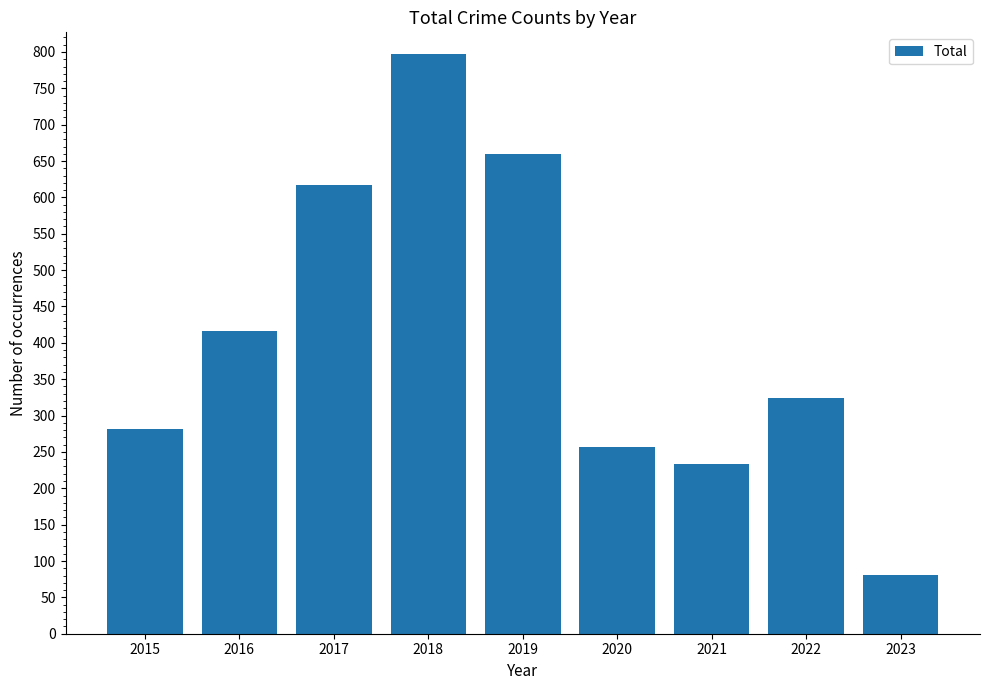

Which category has the highest value across all series?

2018